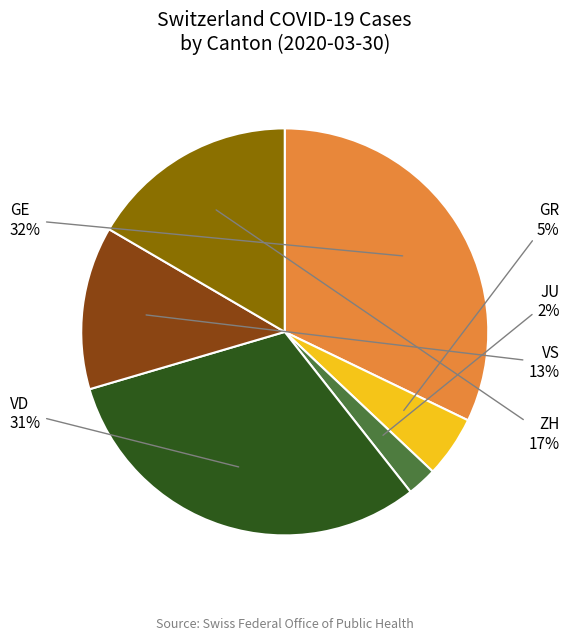

To the nearest percent, what is the average slice percentage?

17%